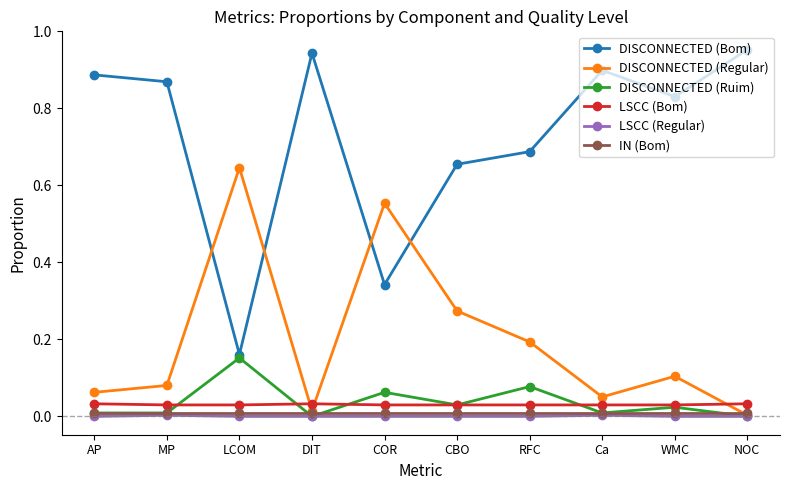

True or false: LSCC (Regular) and DISCONNECTED (Bom) cross at least once.

False